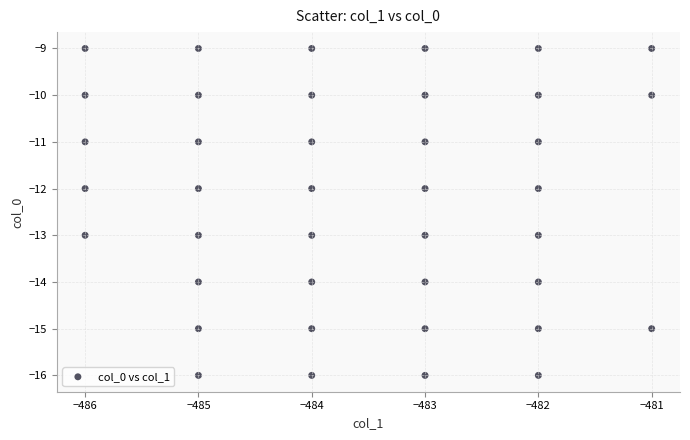

What is the range of Y values (max minus min)?

7